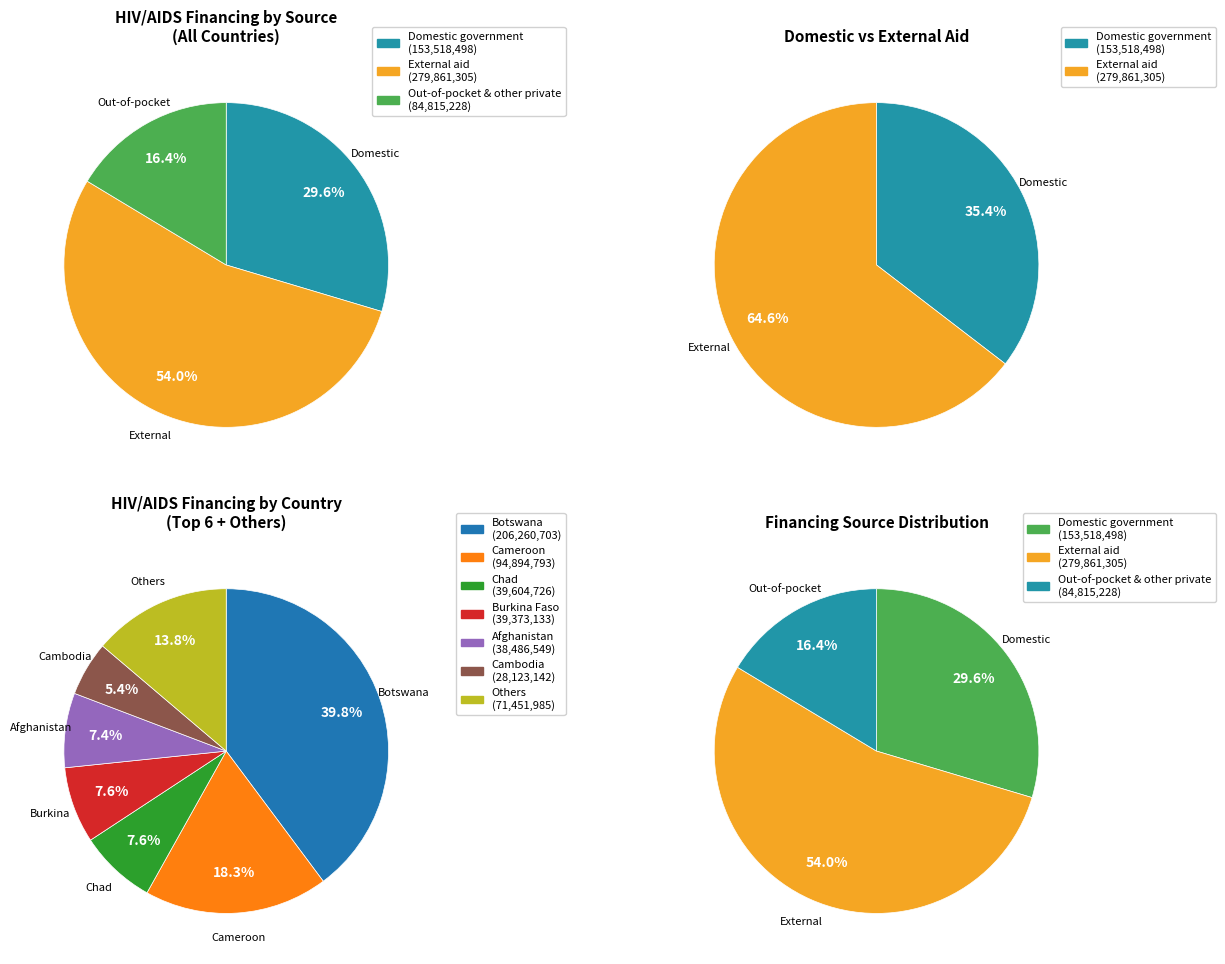

Which category has the biggest portion of the pie?

Botswana